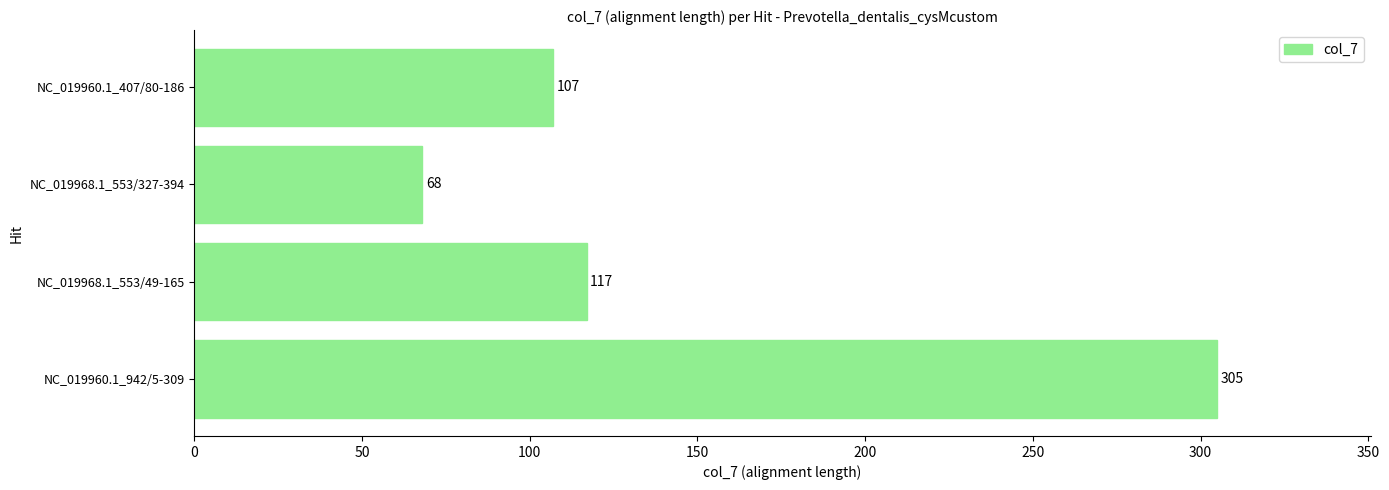

Reading bottom to top, list all the values displayed in this chart.

305	117	68	107